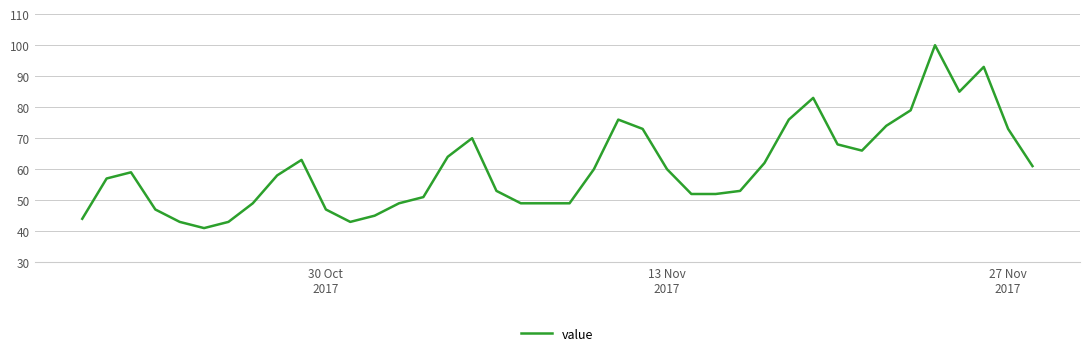

True or false: there are more than 0 points higher than both neighbors.

True